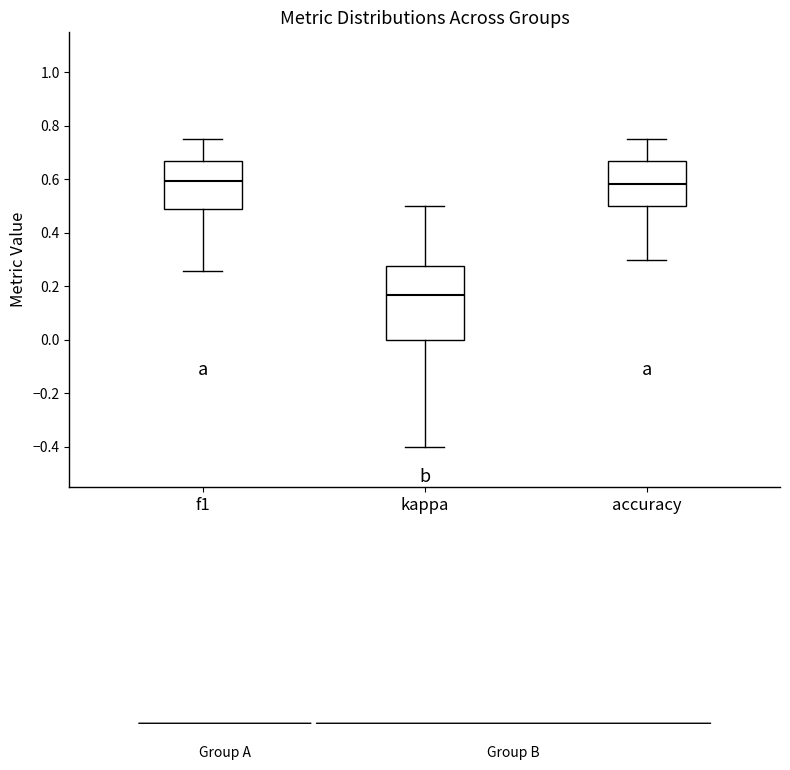

Where does the median line of the box for kappa sit on the y-axis? The values are not printed on the chart, so give them approximately, as read against the axis.

0.16